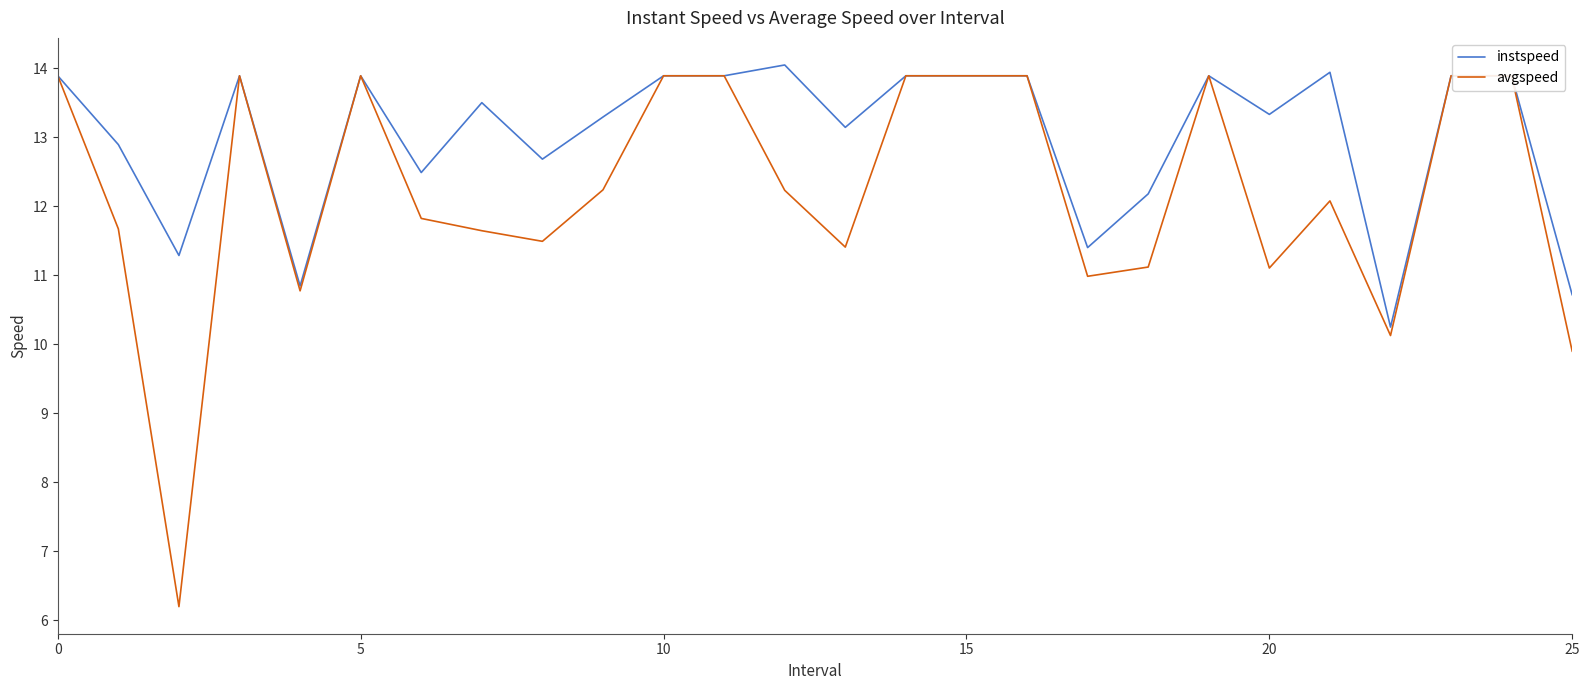

What is the minimum value for instspeed?

10.2